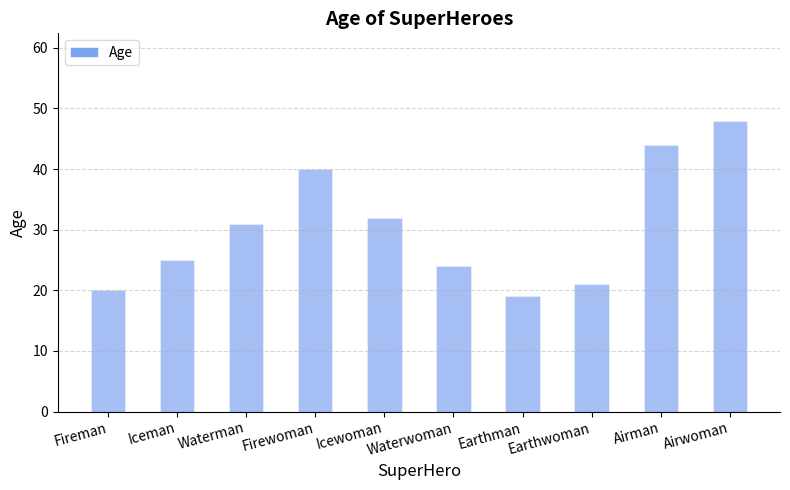

The chart shows a value of 15 at Icewoman. True or false?

False